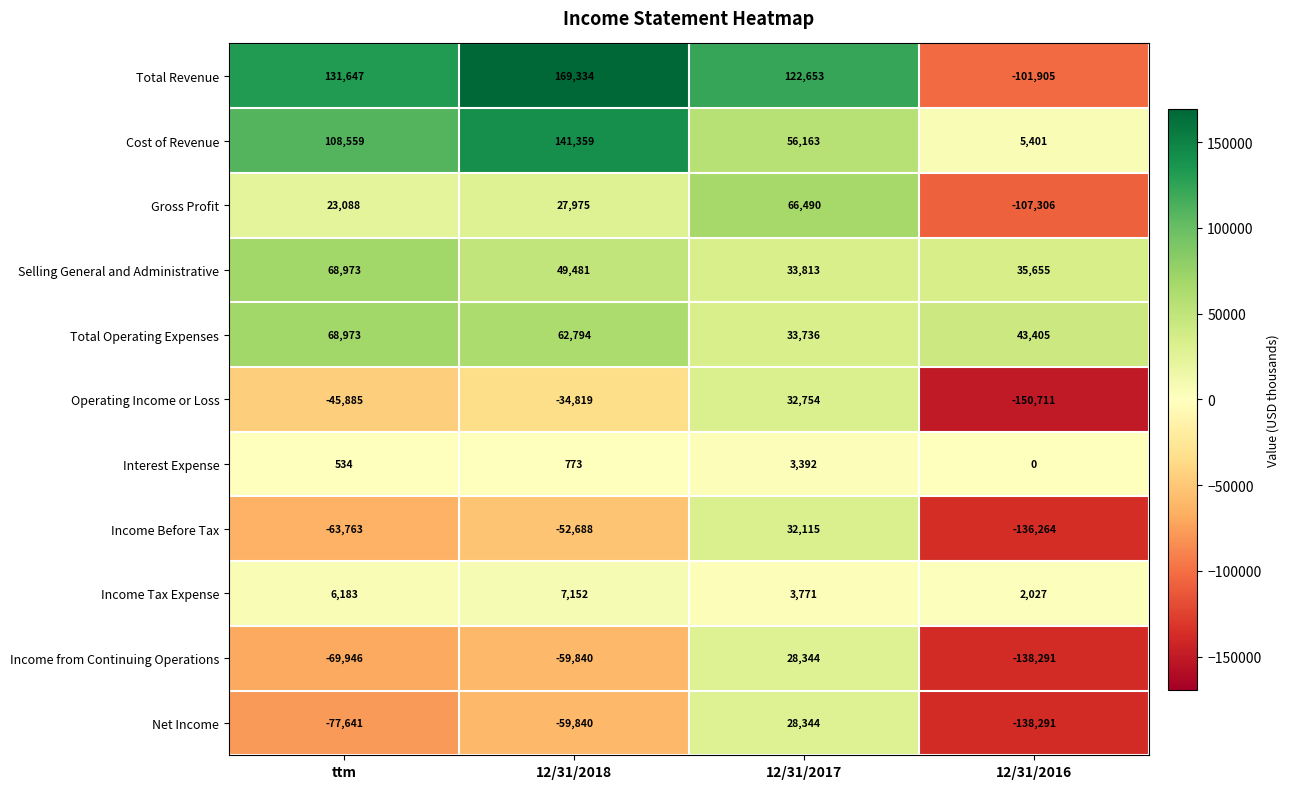

What is the difference between the maximum and minimum values in the Net Income series?

166635